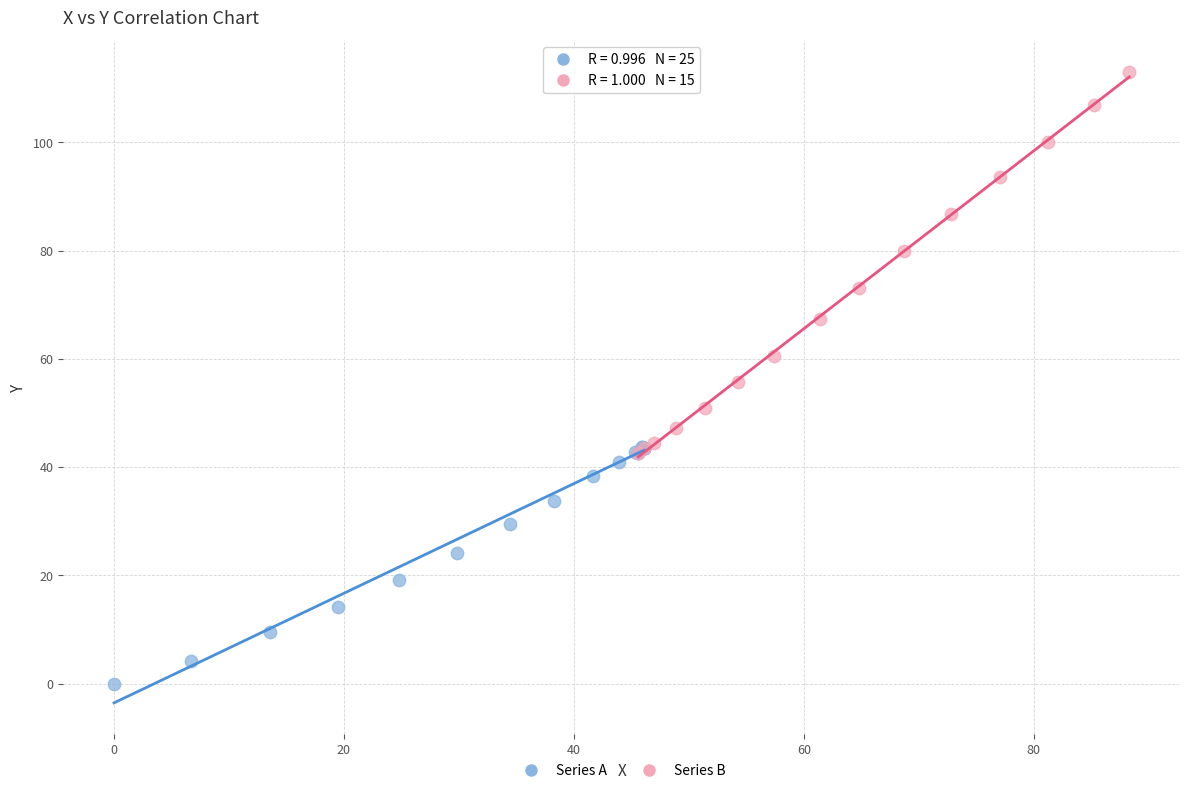

Which series contains the highest Y value?

Series B